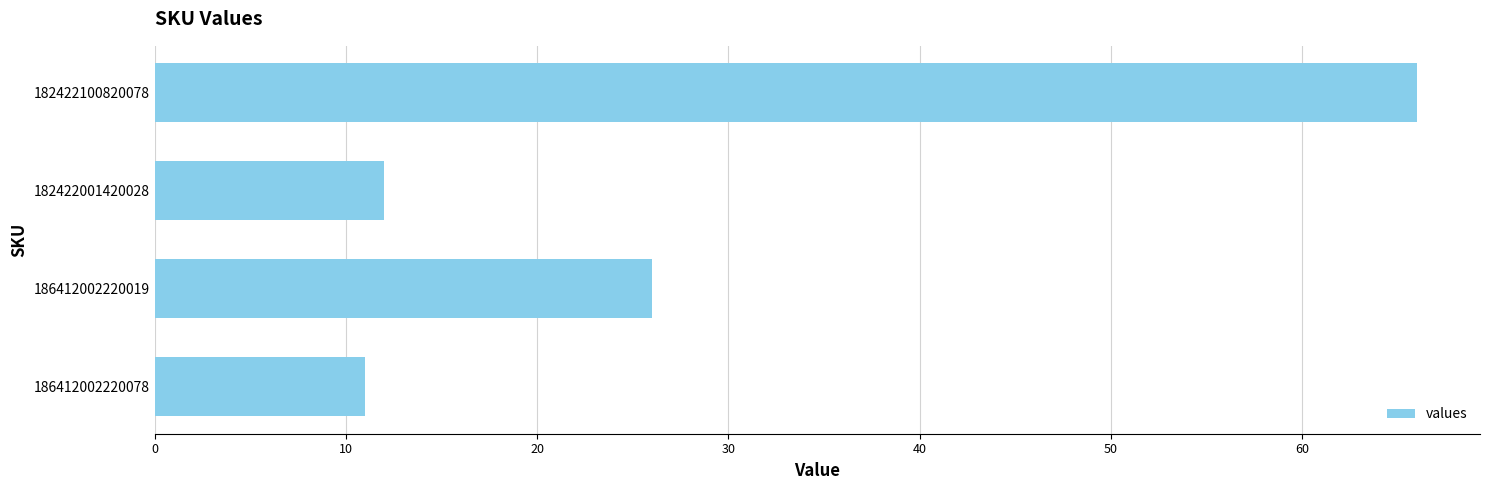

Does the chart contain any negative values?

No